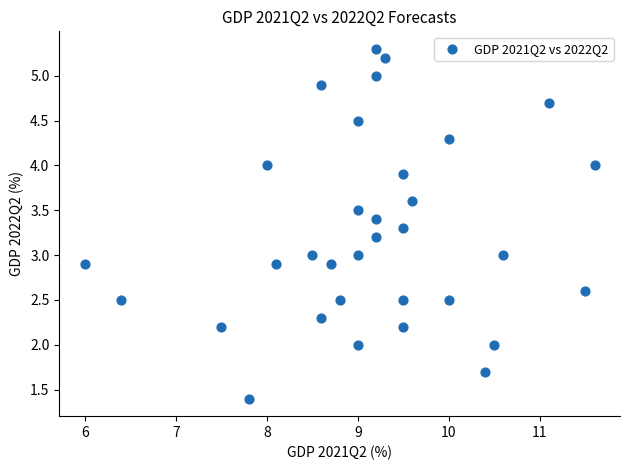

What is the range of Y values (max minus min)?

3.9